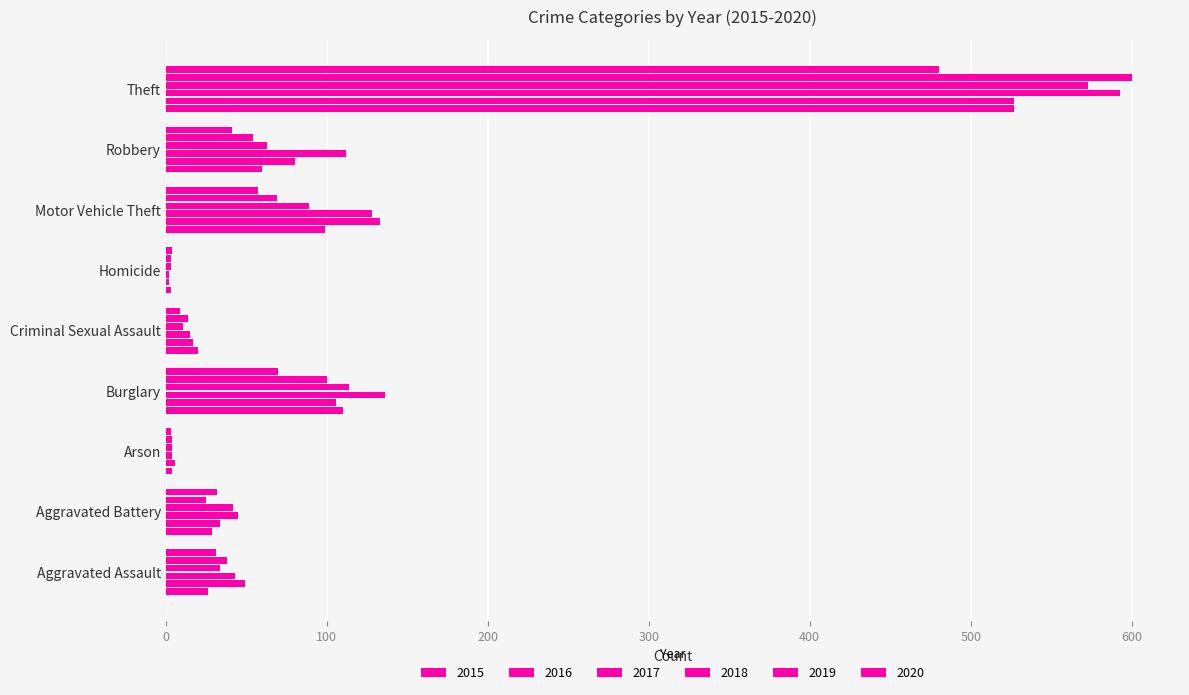

Count the number of data series in this chart.

6